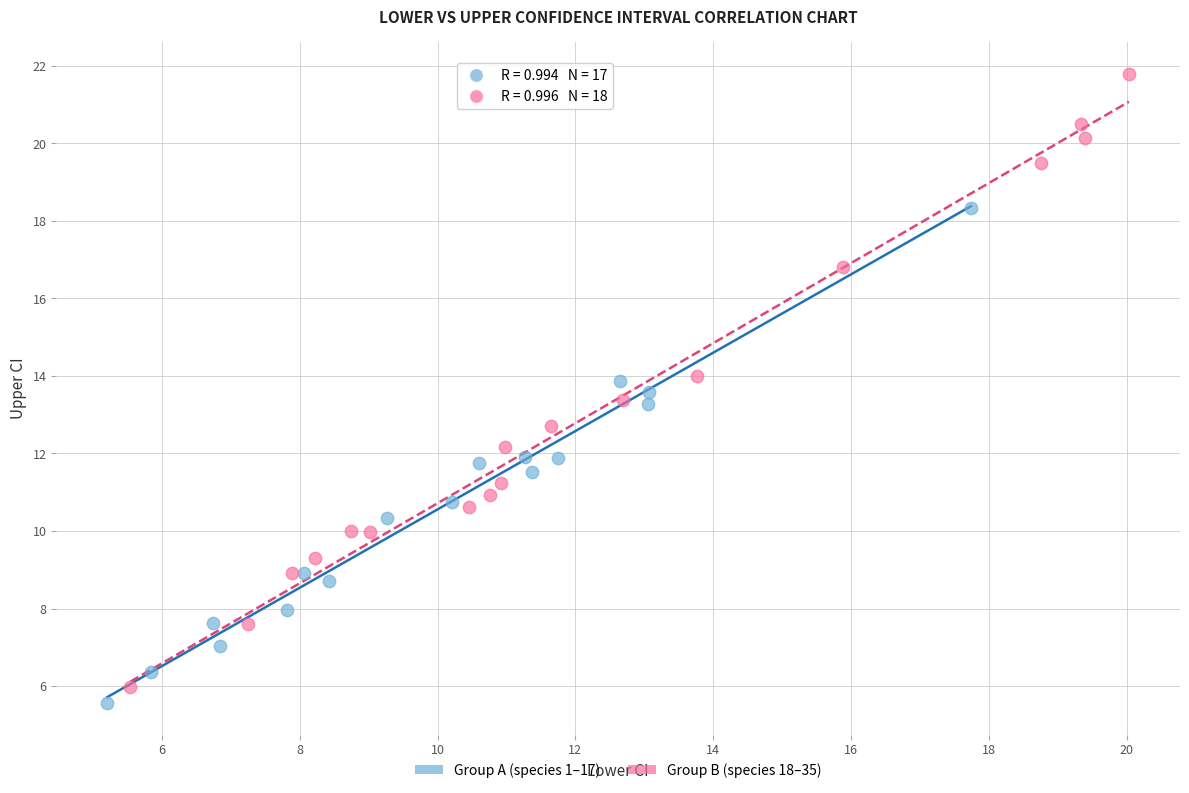

Which series has the widest spread of Y values?

Group B (species 18–35)